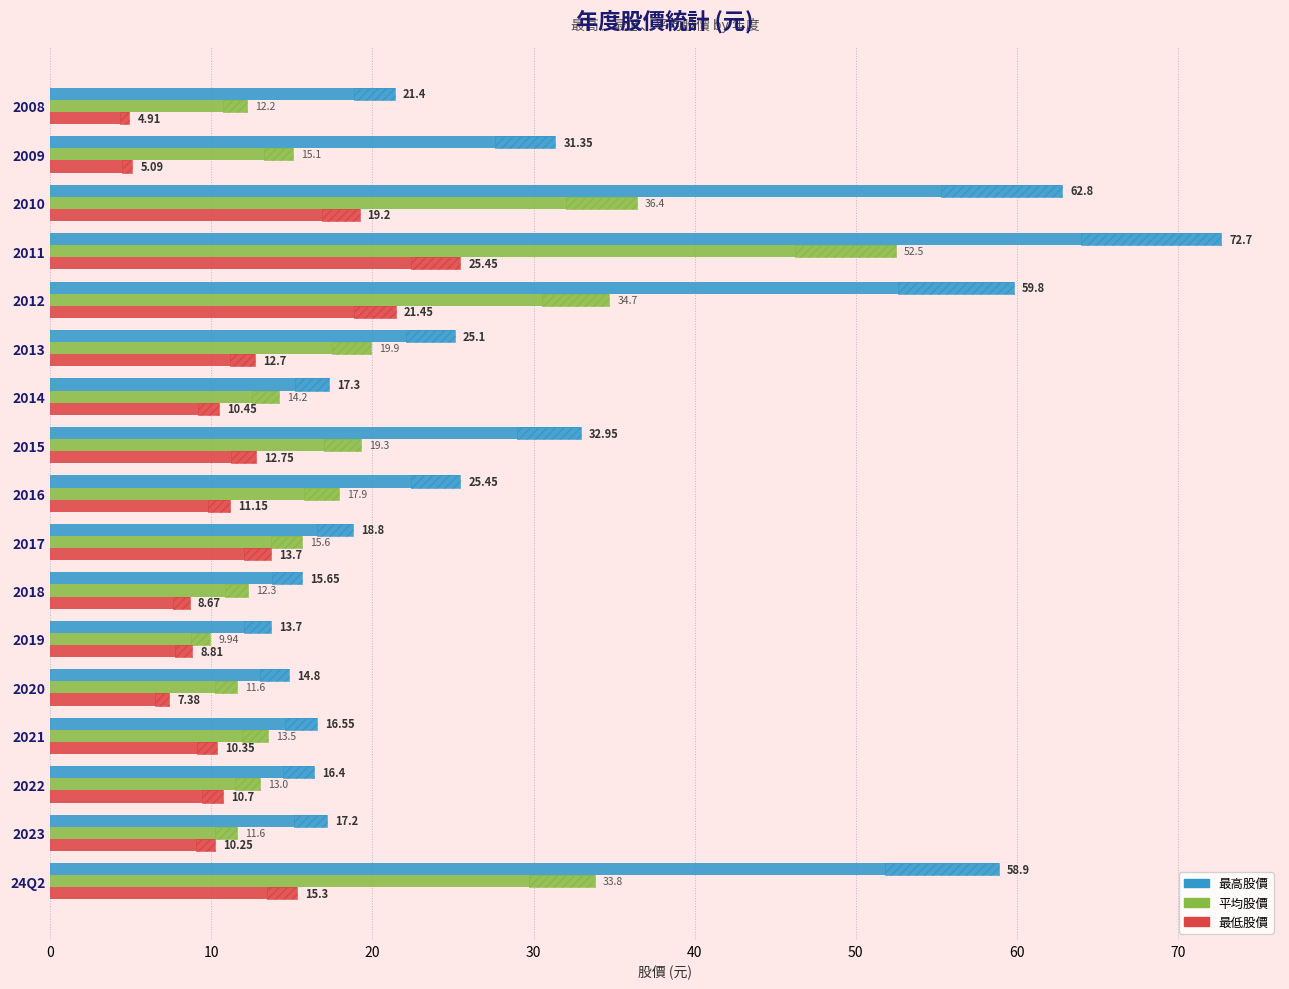

What is the difference between the maximum and second lowest values in the 平均股價 series?

40.9